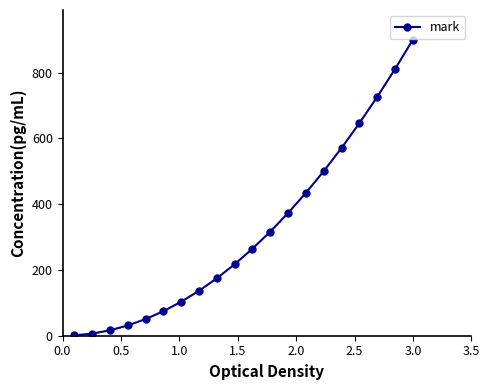

True or false: there are more than 2 points higher than both neighbors.

False